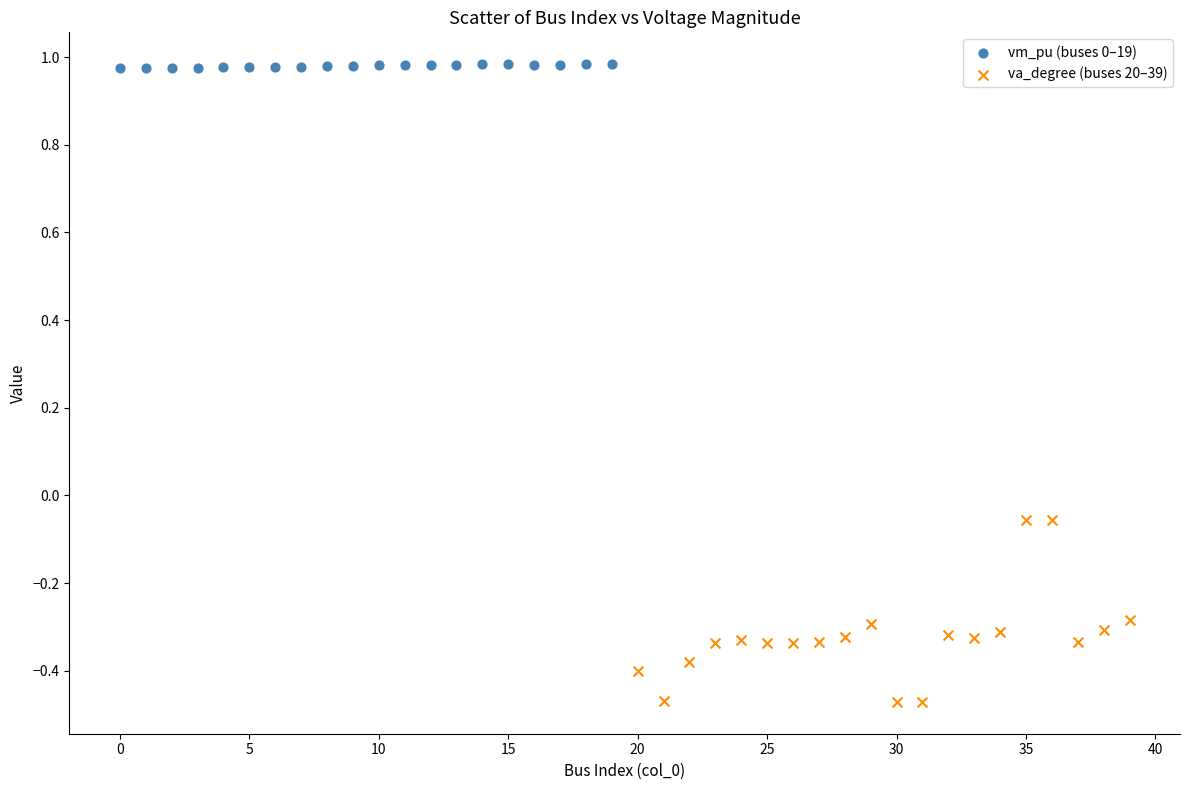

Which series has the largest Y range (max minus min)?

va_degree (buses 20–39)